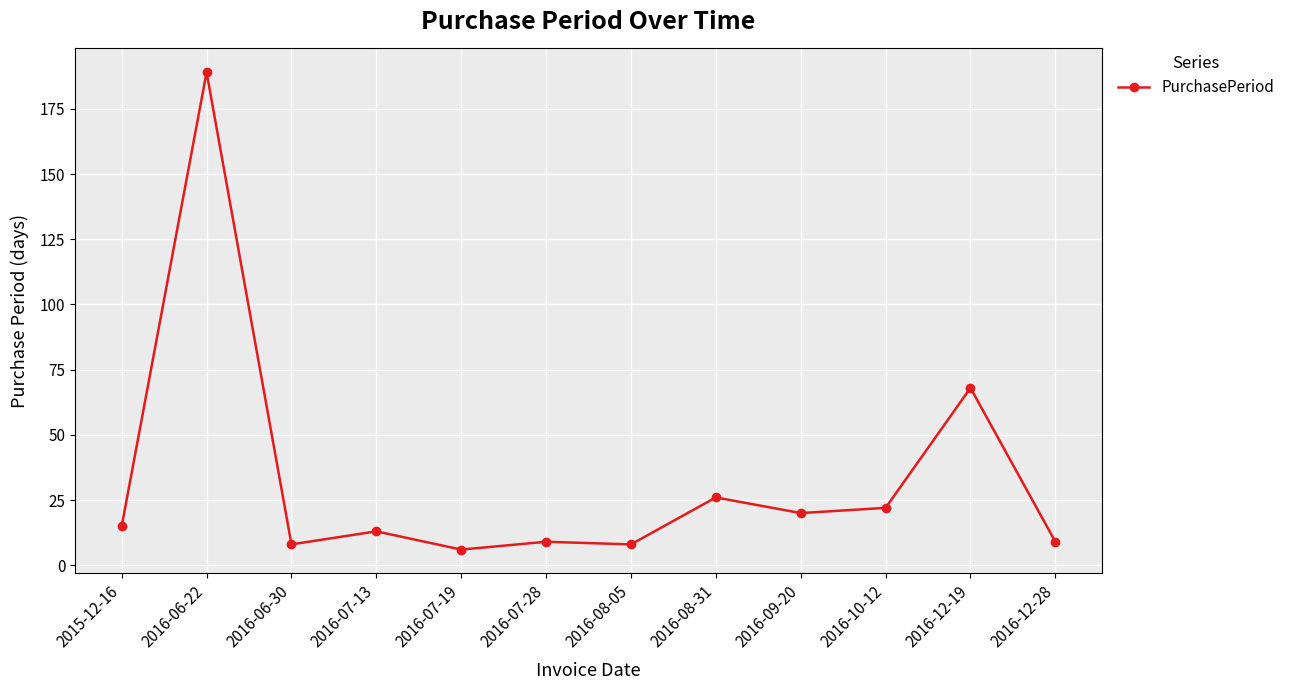

What is the difference between the second highest and second lowest values?

60